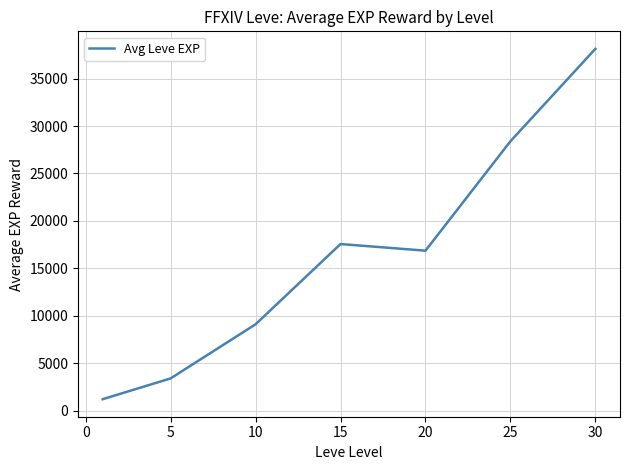

True or false: the data has more than 2 interior local peaks.

False